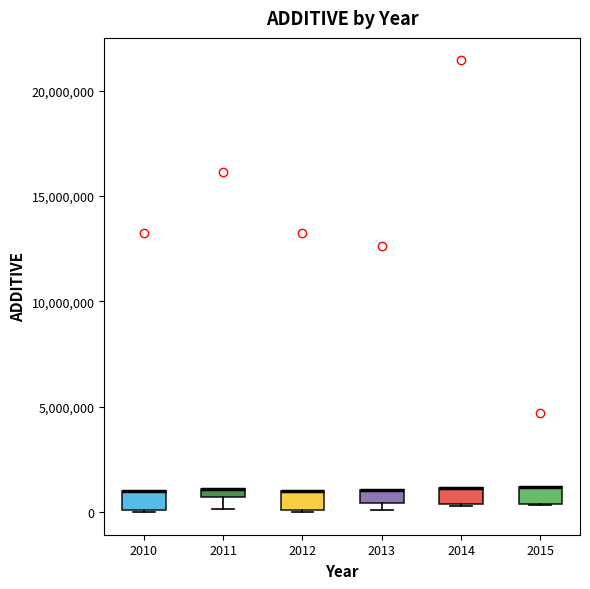

Where is the lower edge of the box at x = 2011 on the y-axis? The values are not printed on the chart, so give them approximately, as read against the axis.

500000